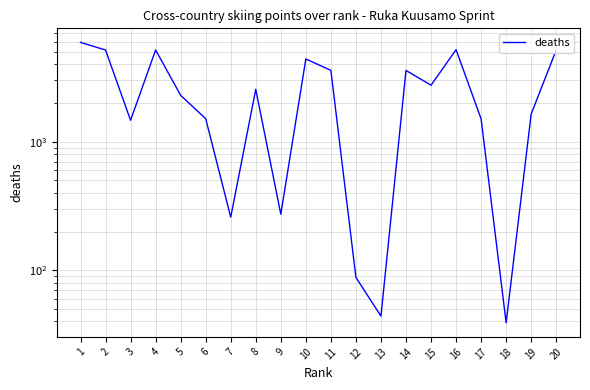

What is the greatest value displayed?

5923